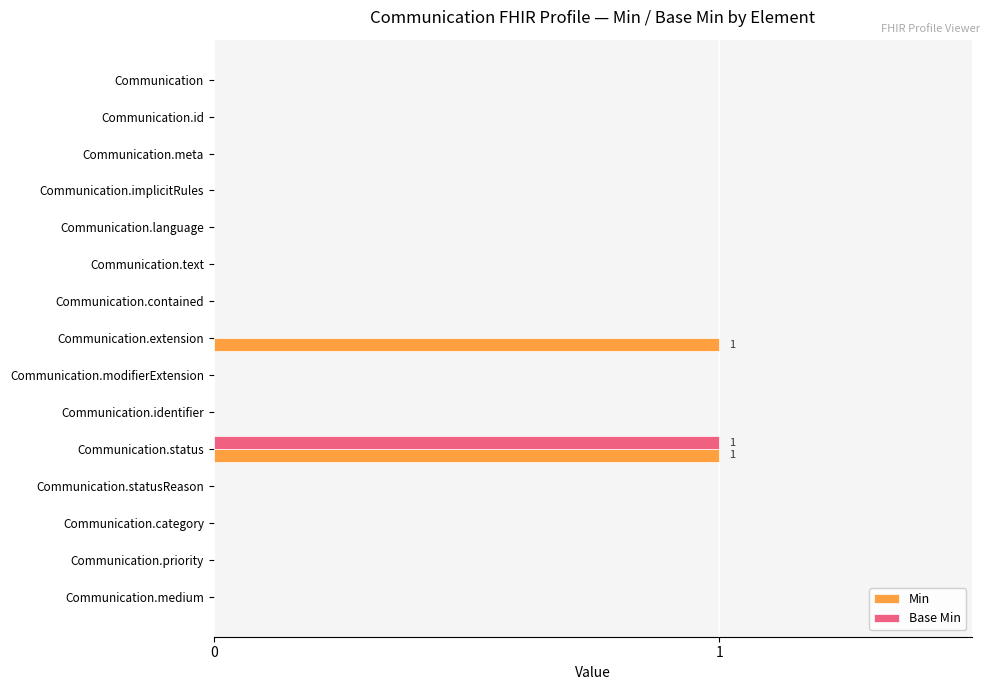

What are all the series names shown in the legend?

Min, Base Min